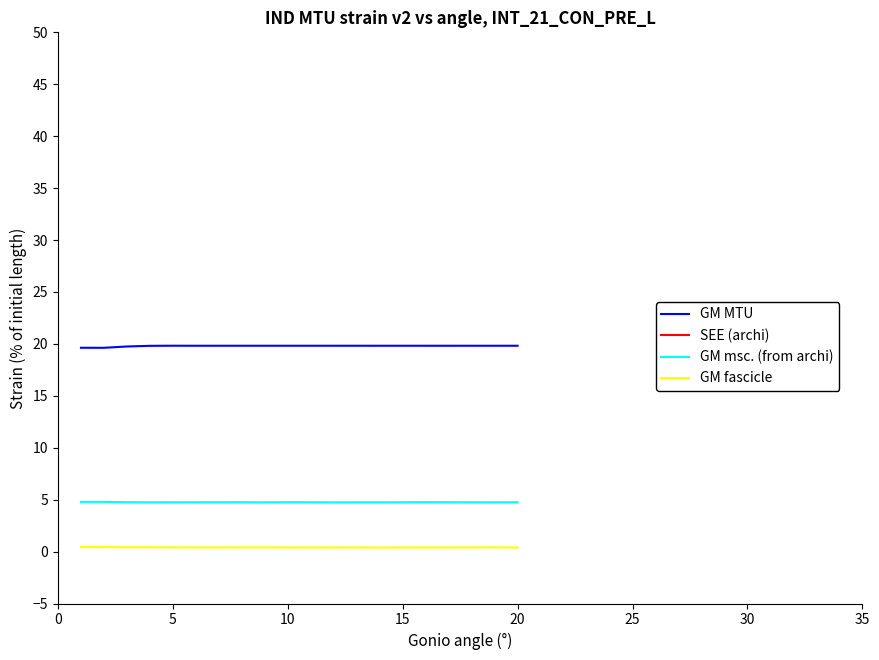

True or false: GM fascicle and GM msc. (from archi) cross at least once.

False